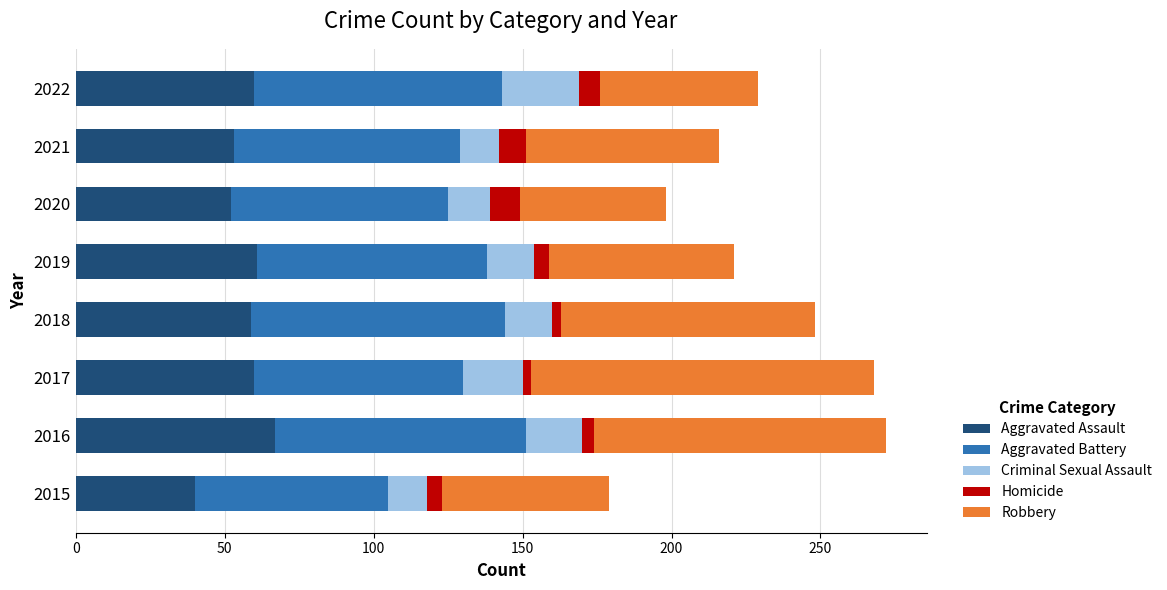

At which label does Aggravated Assault reach its minimum?

2015